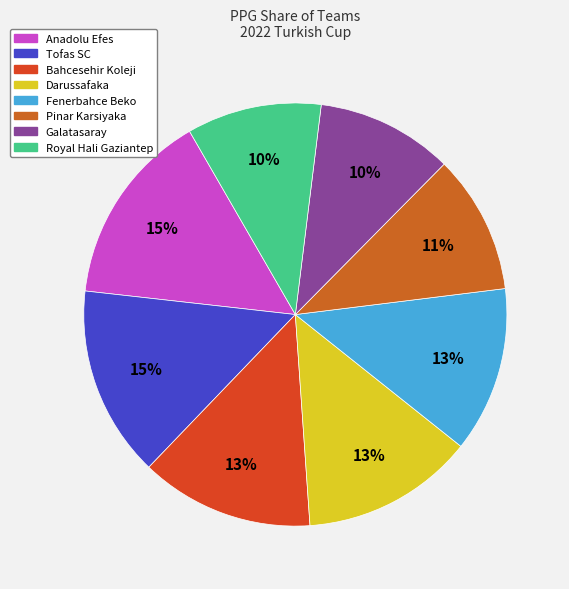

To the nearest percent, what percentage of the pie is Fenerbahce Beko?

13%